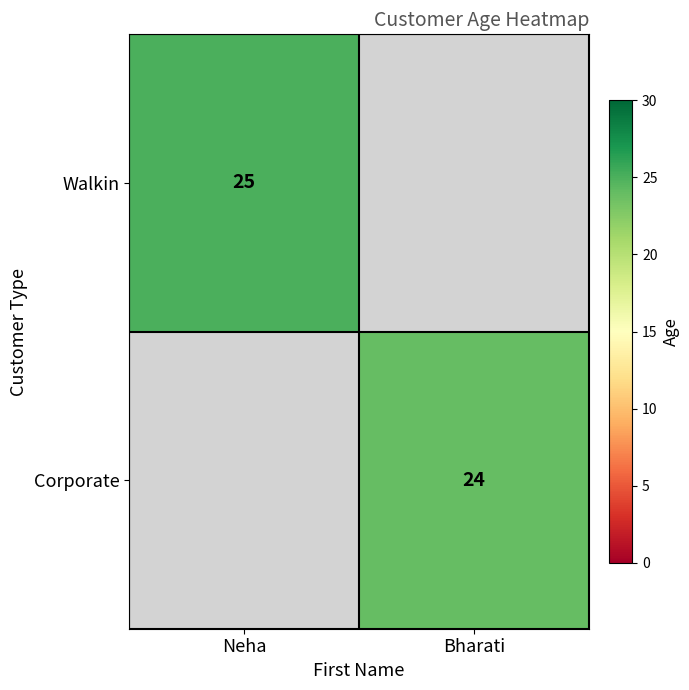

Is the value of Corporate at Bharati greater than the value of Walkin at Neha?

No